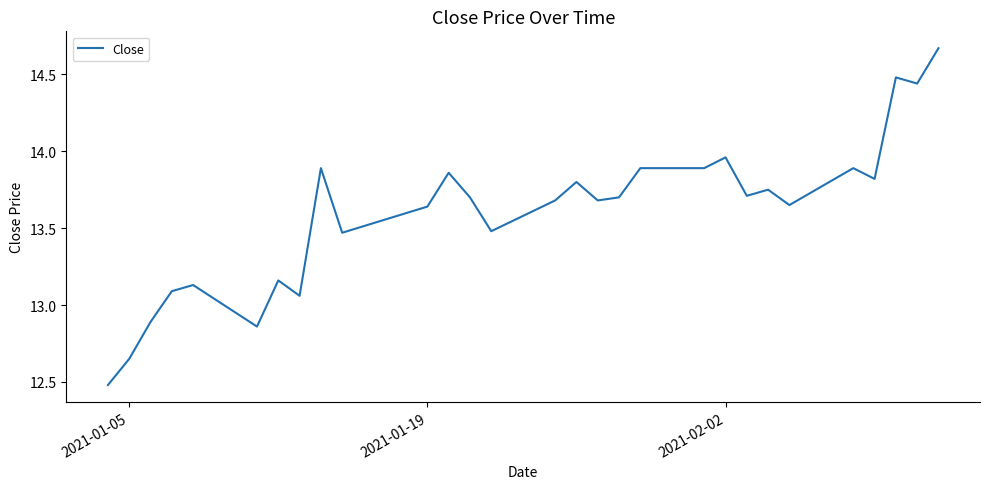

What is the difference between the maximum and minimum values?

2.2